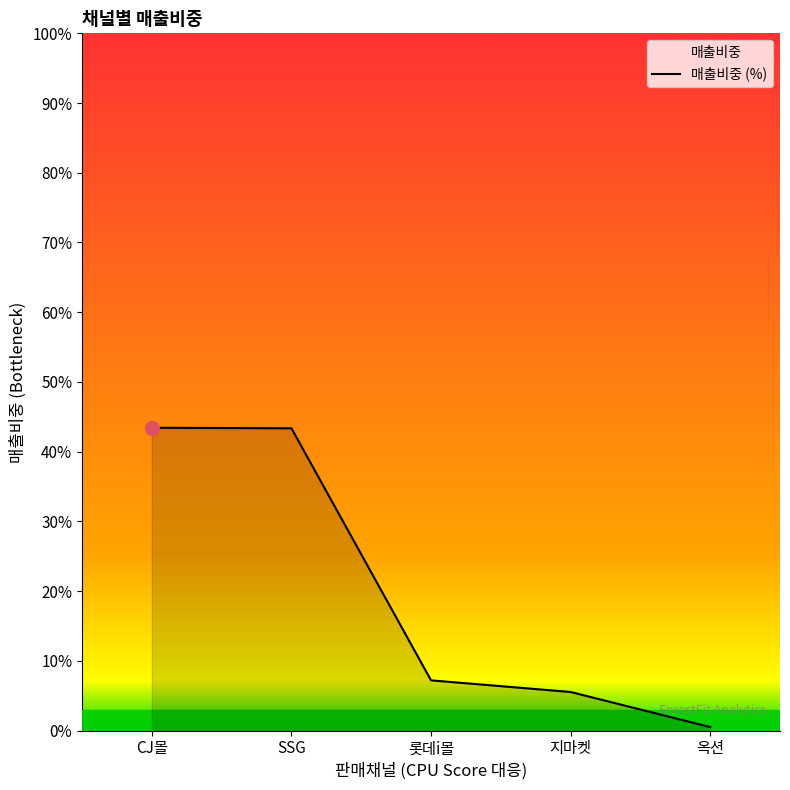

What is the maximum value shown in the chart?

43.4